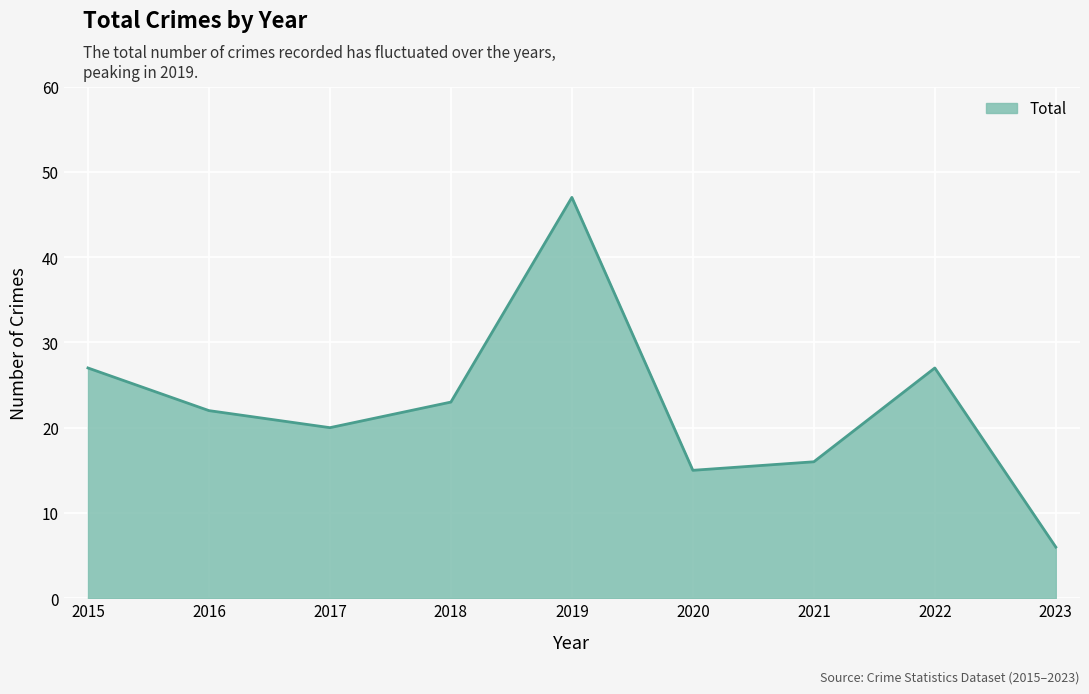

Which has a higher value, 2016 or 2015?

2015